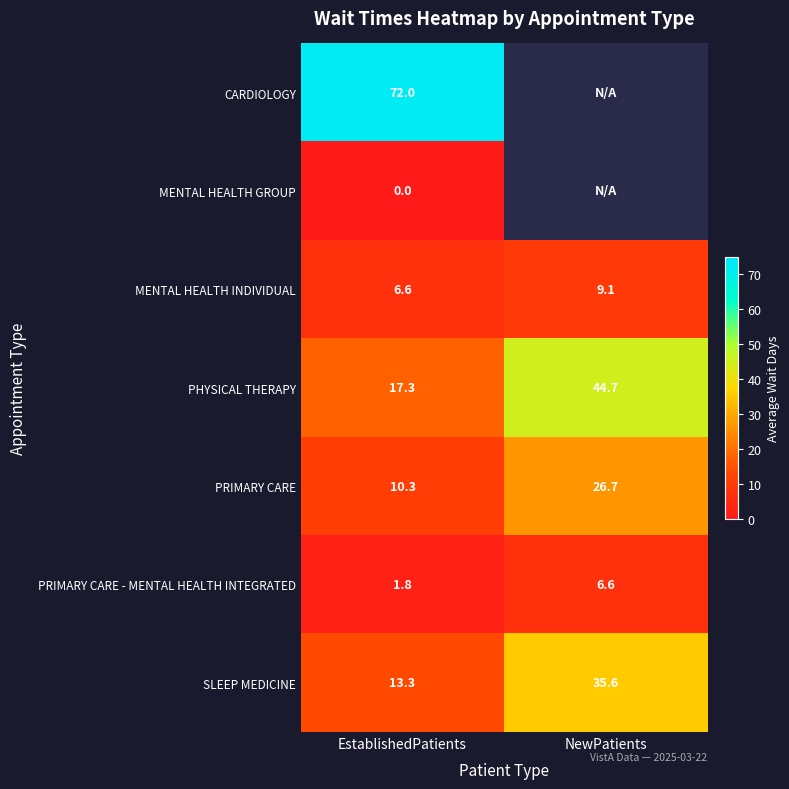

How many categories are shown in the chart?

2